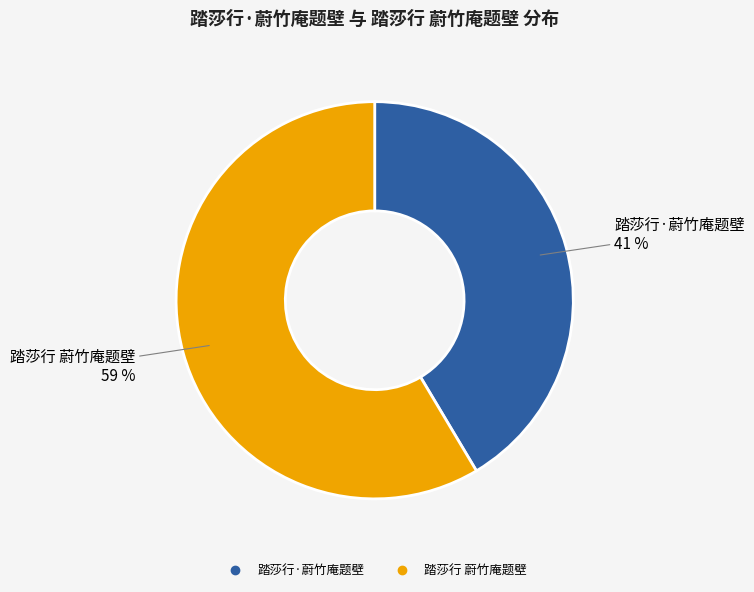

Approximately how many times larger is the value at 踏莎行 蔚竹庵题壁 compared to 踏莎行·蔚竹庵题壁?

1.4